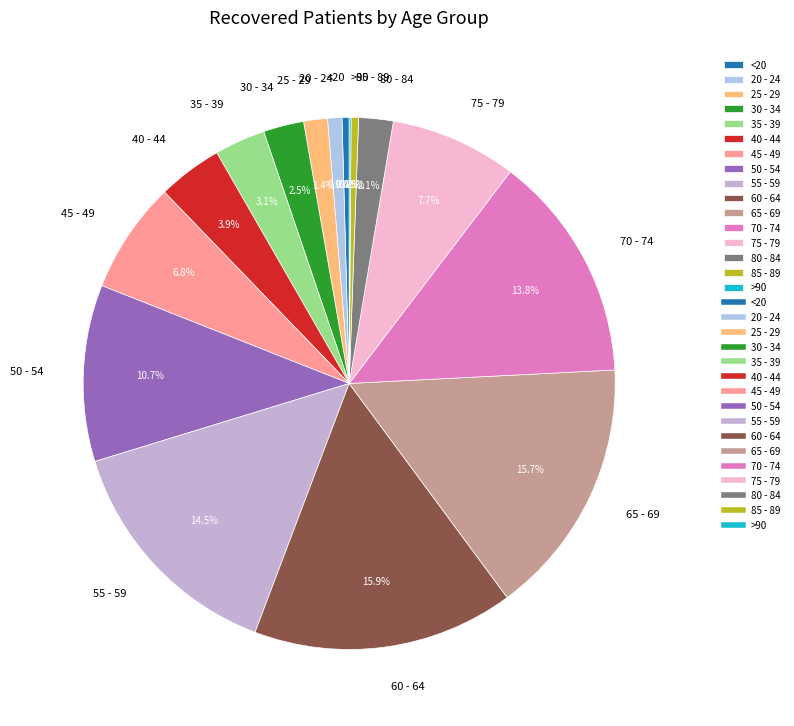

Does 45 - 49 represent more than half of the total?

No